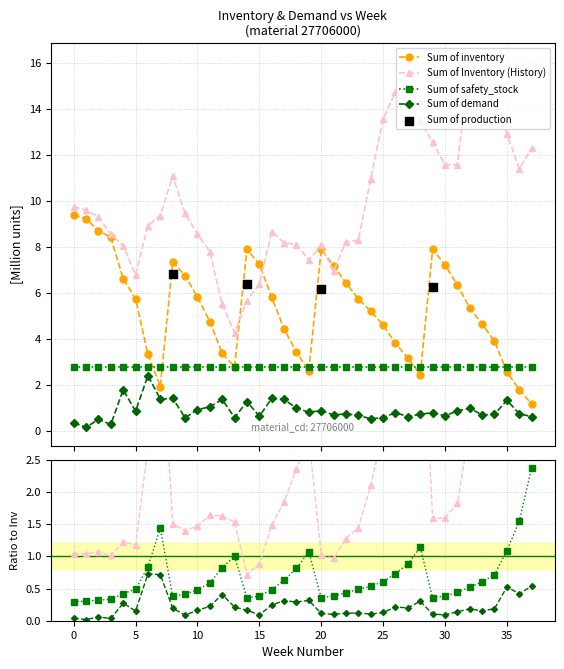

True or false: Sum of Inventory (History) has more than 0 interior local peaks.

True